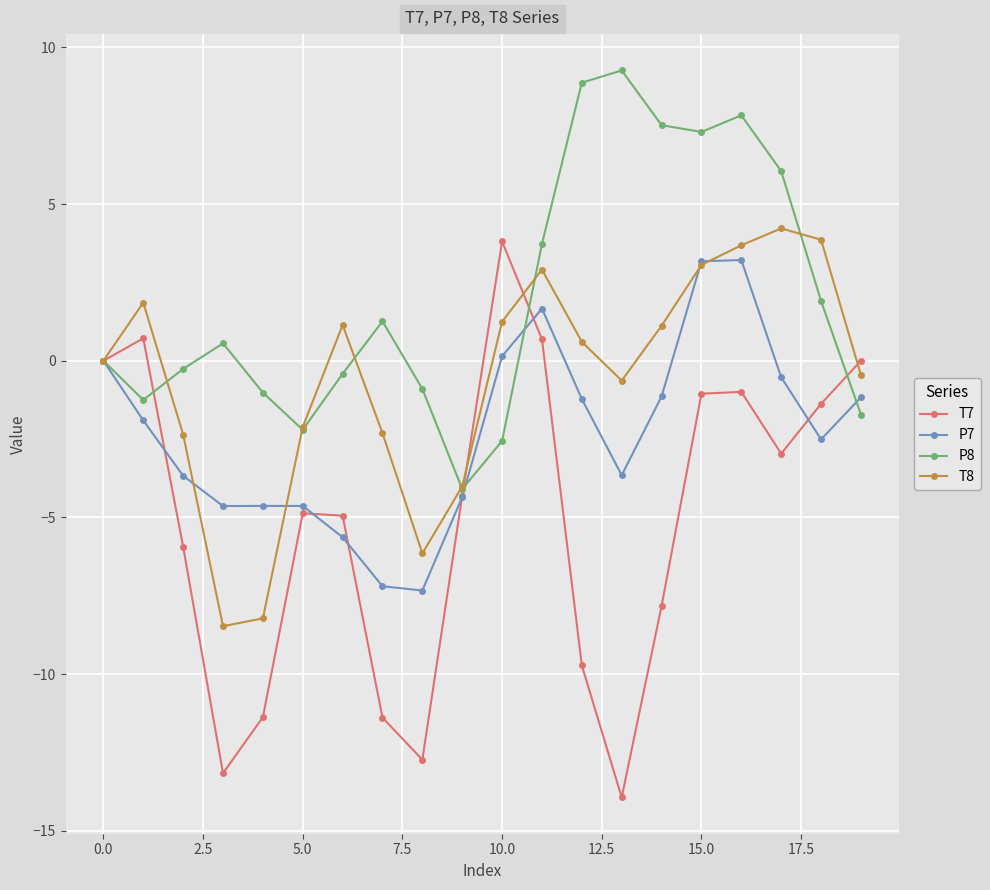

Rank the series by their average value, from highest to lowest.

P8, T8, P7, T7